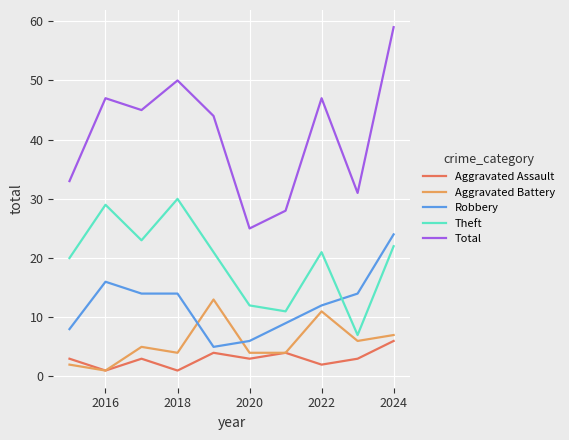

Which series has the widest spread of values?

Total